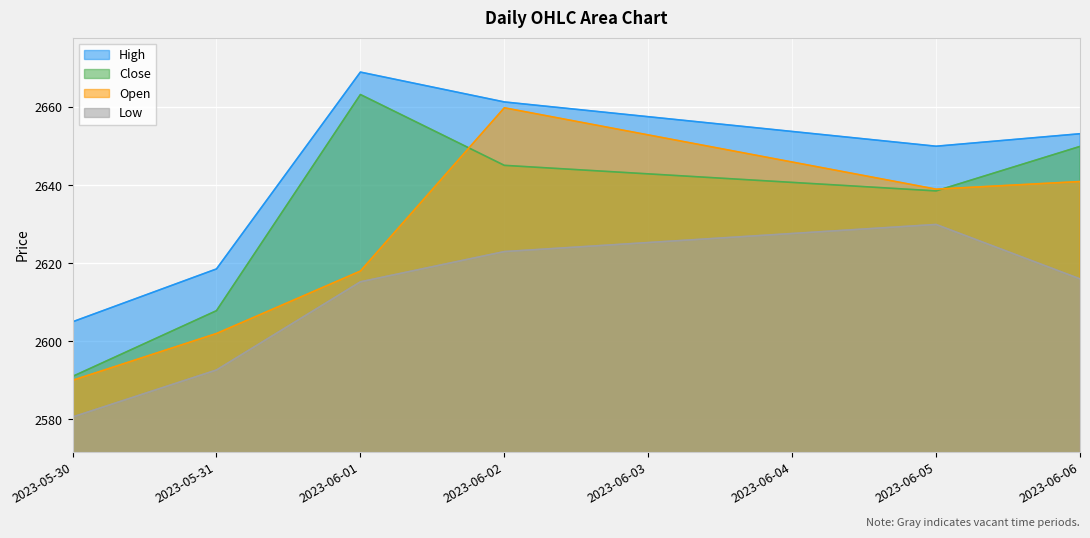

At which label does Open reach its minimum?

2023-05-30